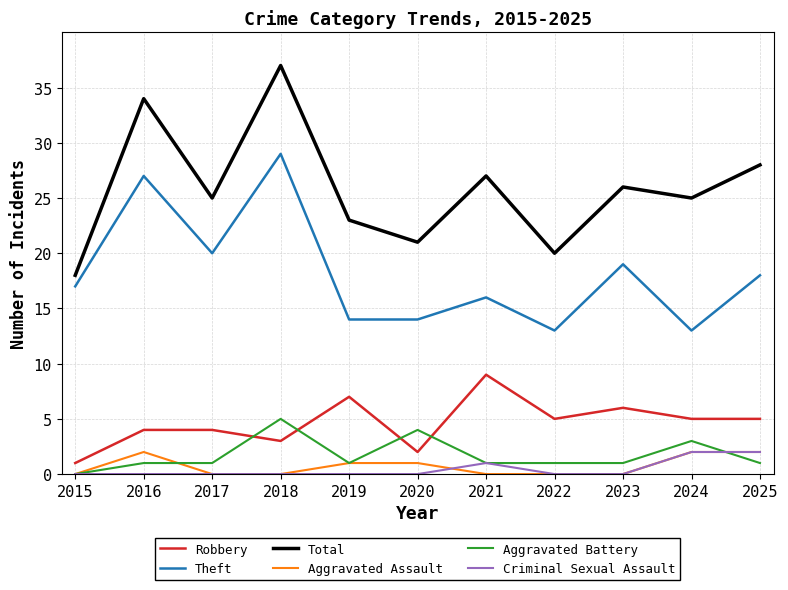

Reading right to left, list all the values displayed in this chart.

Robbery: 2025=5	2024=5	2023=6	2022=5	2021=9	2020=2	2019=7	2018=3	2017=4	2016=4	2015=1
Theft: 2025=18	2024=13	2023=19	2022=13	2021=16	2020=14	2019=14	2018=29	2017=20	2016=27	2015=17
Total: 2025=28	2024=25	2023=26	2022=20	2021=27	2020=21	2019=23	2018=37	2017=25	2016=34	2015=18
Aggravated Assault: 2025=2	2024=2	2023=0	2022=0	2021=0	2020=1	2019=1	2018=0	2017=0	2016=2	2015=0
Aggravated Battery: 2025=1	2024=3	2023=1	2022=1	2021=1	2020=4	2019=1	2018=5	2017=1	2016=1	2015=0
Criminal Sexual Assault: 2025=2	2024=2	2023=0	2022=0	2021=1	2020=0	2019=0	2018=0	2017=0	2016=0	2015=0